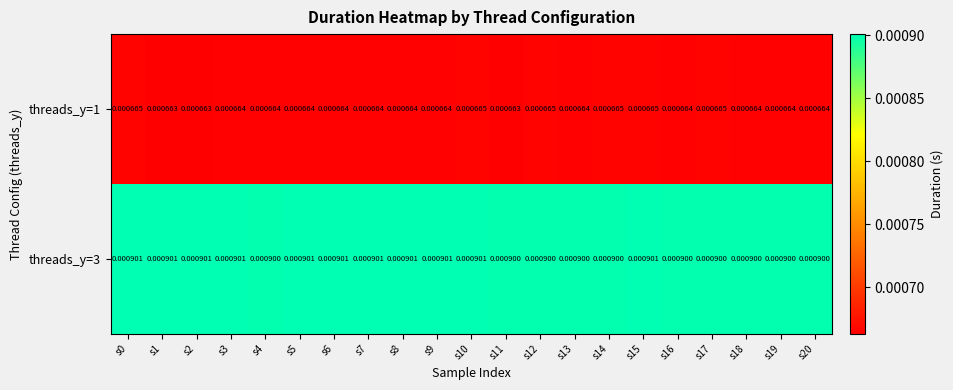

Is the value of threads_y=3 at s13 greater than the value of threads_y=1 at s5?

Yes